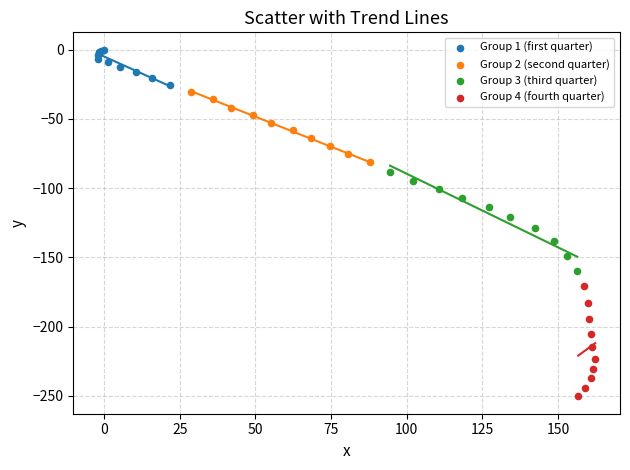

What are all the series names shown in the legend?

Group 1 (first quarter), Group 2 (second quarter), Group 3 (third quarter), Group 4 (fourth quarter)